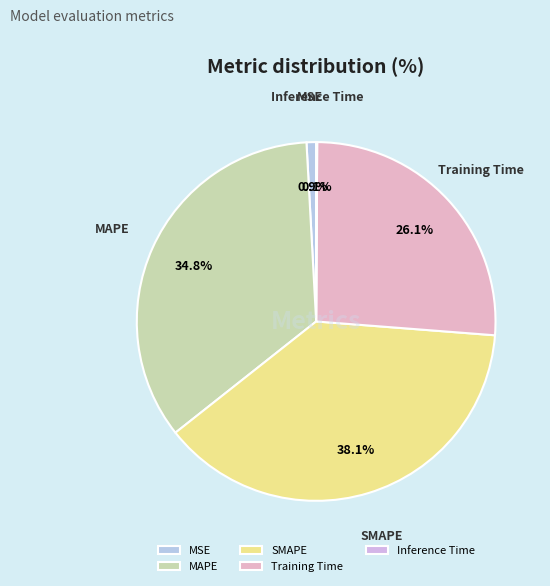

Is there any slice that represents more than half of the pie?

No